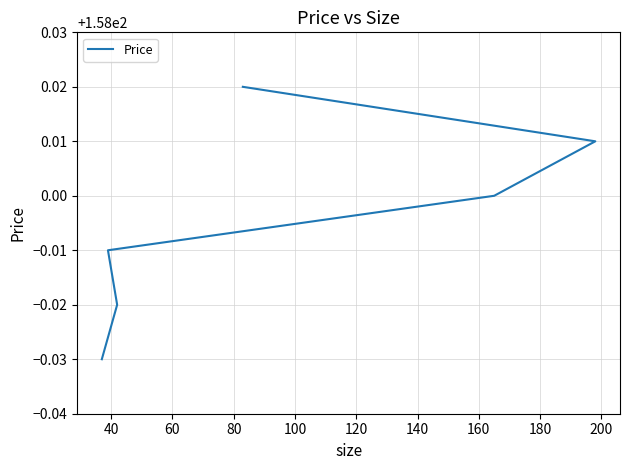

Which has a higher value, 120 or 60?

120